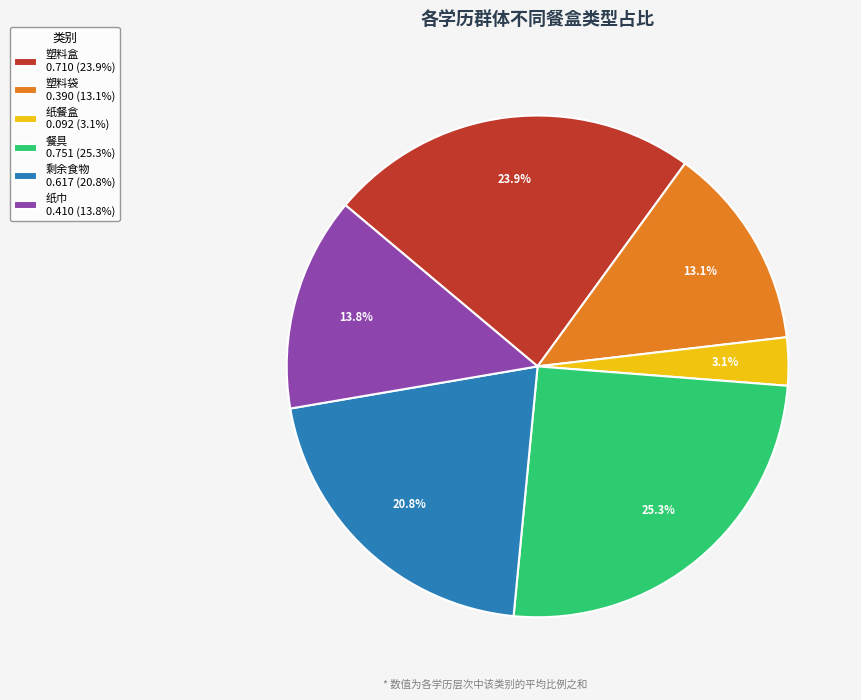

Is there a majority slice in this chart?

No